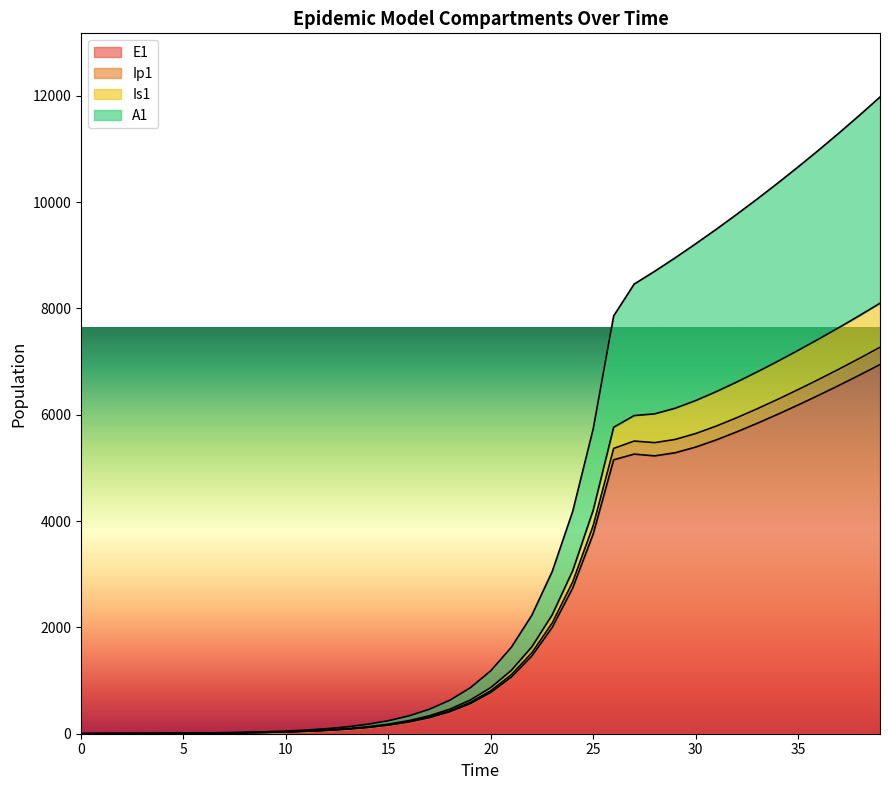

True or false: Ip1 has more than 2 points higher than both neighbors.

False